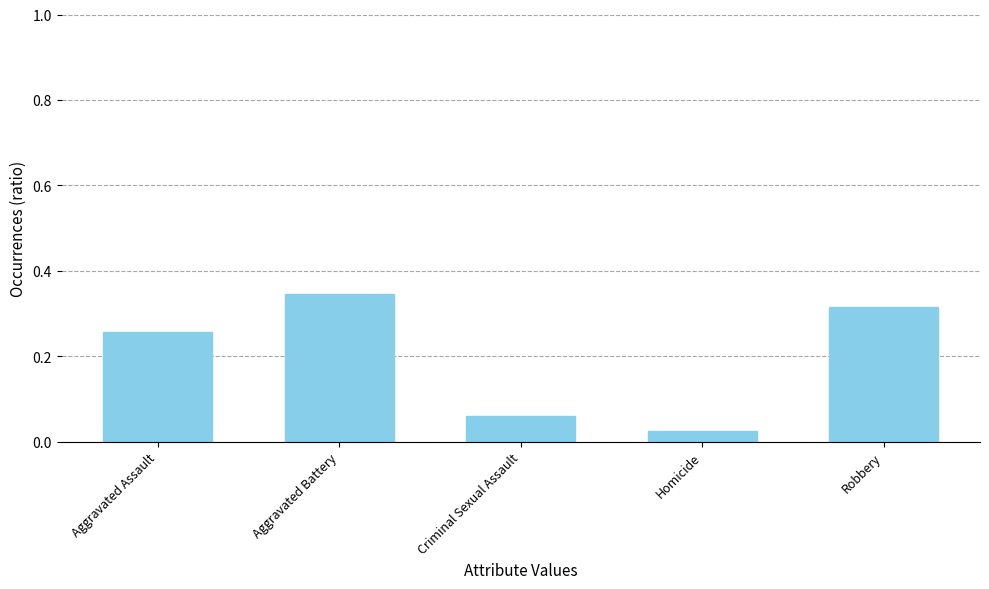

How many bars are there in total?

5